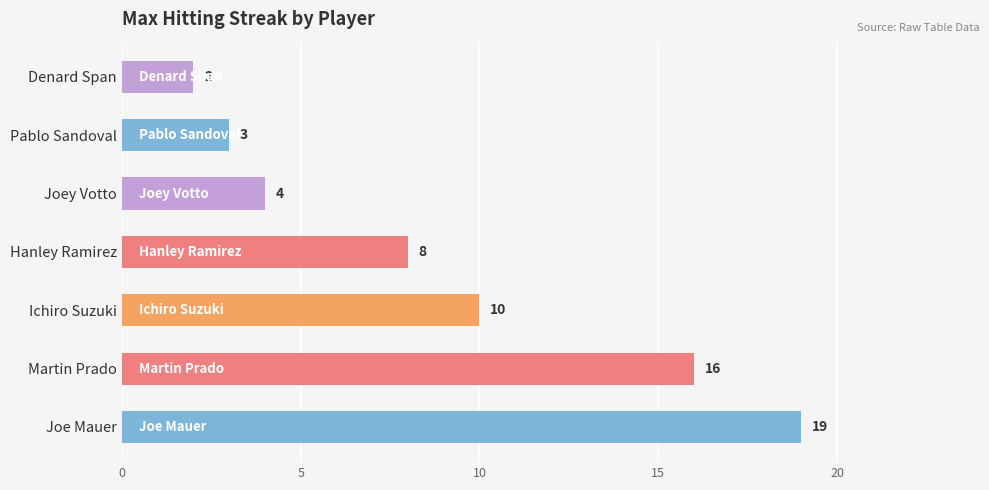

What is the change in value from Hanley Ramirez to Joey Votto?

-4